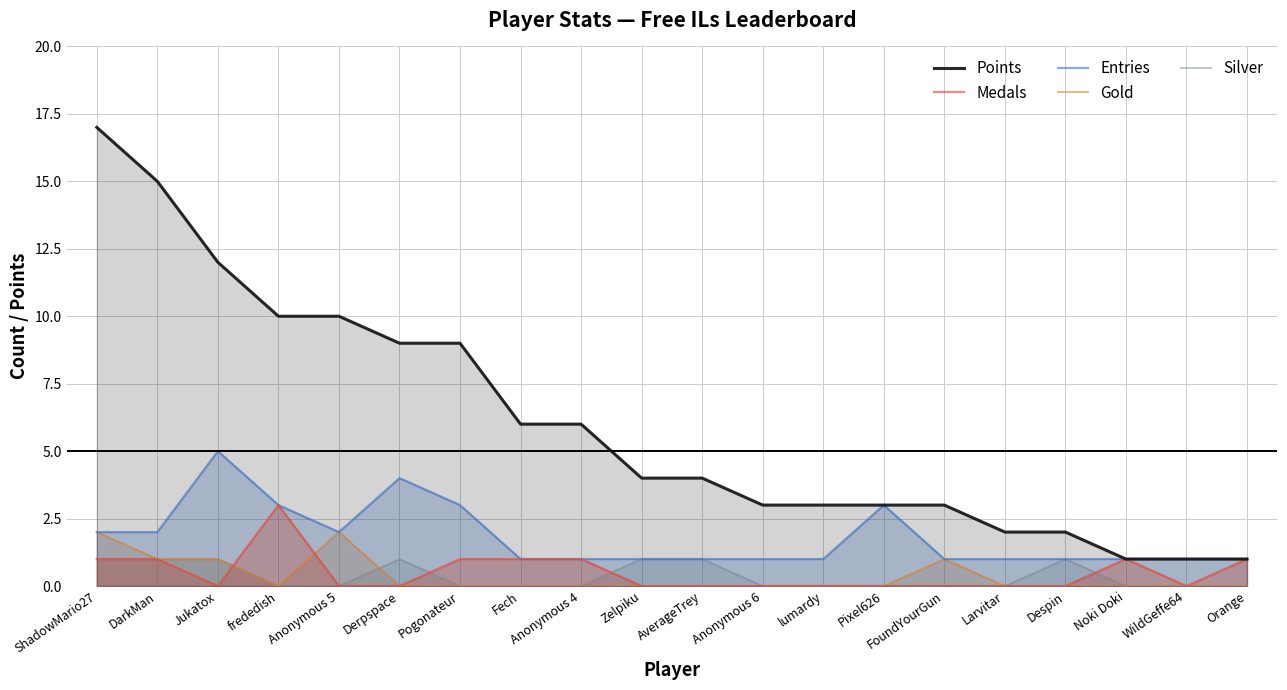

List the labels in order of Silver value, smallest first.

frededish, Anonymous 5, Pogonateur, Fech, Anonymous 4, Anonymous 6, lumardy, Pixel626, FoundYourGun, Larvitar, Noki Doki, WildGeffe64, Orange, ShadowMario27, DarkMan, Jukatox, Derpspace, Zelpiku, AverageTrey, Despin